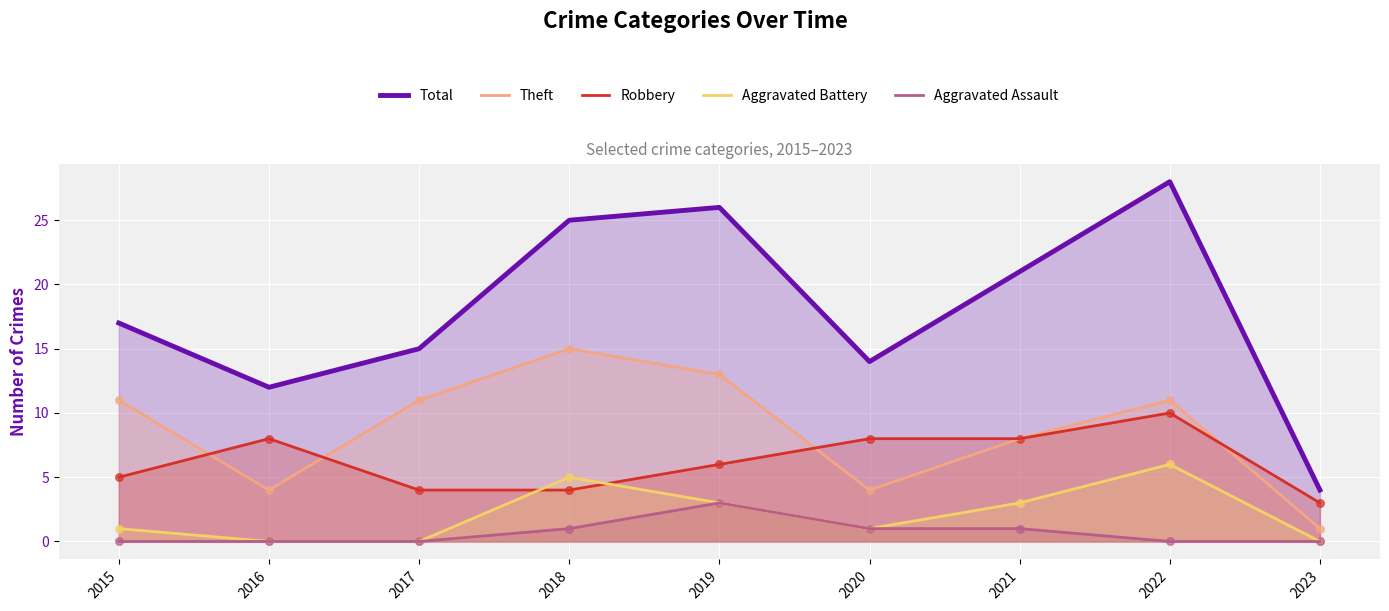

Is the value of Theft at 2021 greater than the value of Aggravated Assault at 2015?

Yes